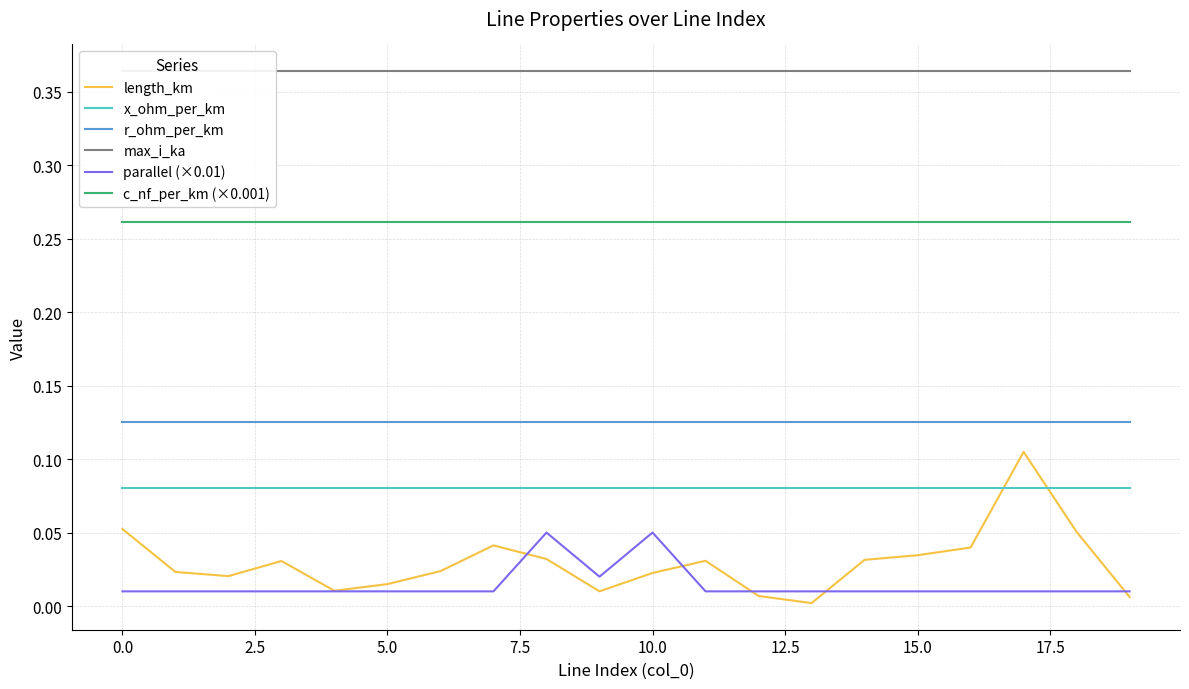

True or false: parallel (×0.01) and c_nf_per_km (×0.001) cross at least once.

False